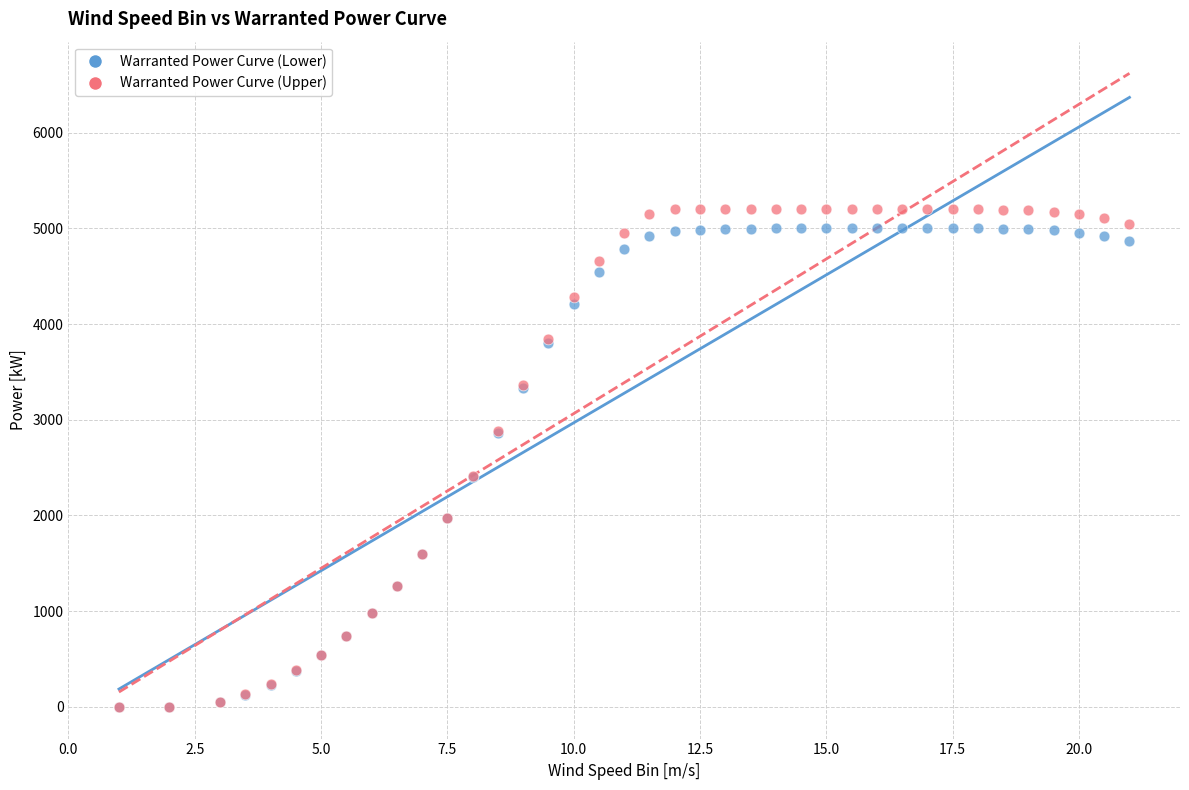

What are all the series names shown in the legend?

Warranted Power Curve (Lower), Warranted Power Curve (Upper)